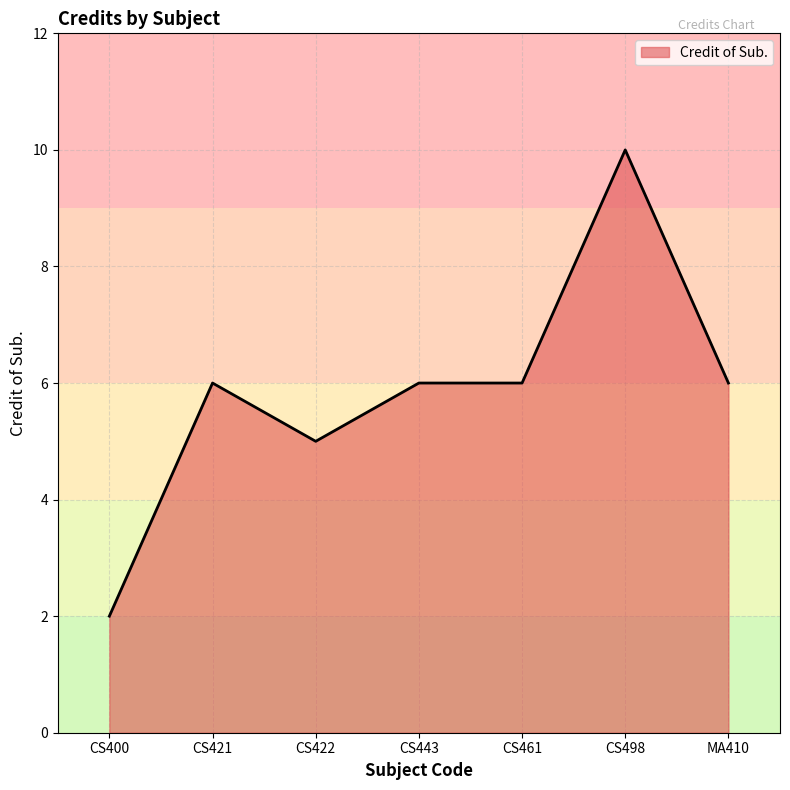

How many series are shown in this chart?

1